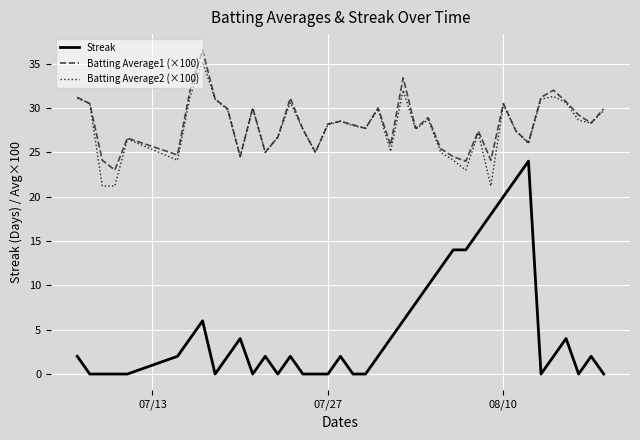

Which series has the widest spread of values?

Streak